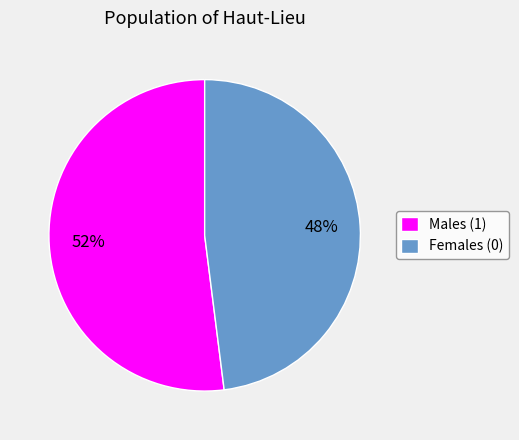

Count the number of slices in the pie.

2